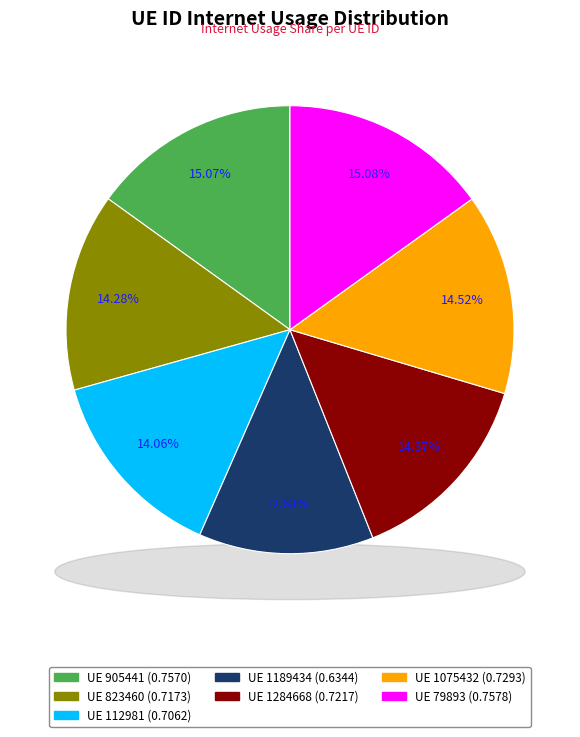

What is the total percentage of 79893 and 112981?

29.1%